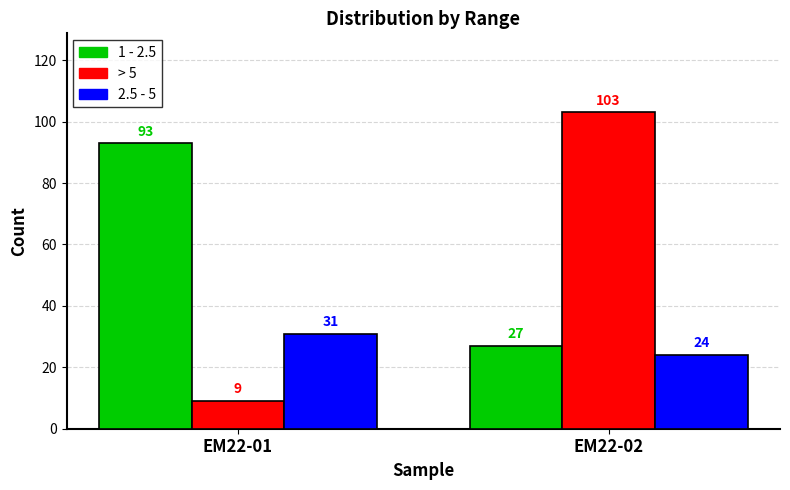

The 1 - 2.5 series shows 39 at EM22-02. True or false?

False